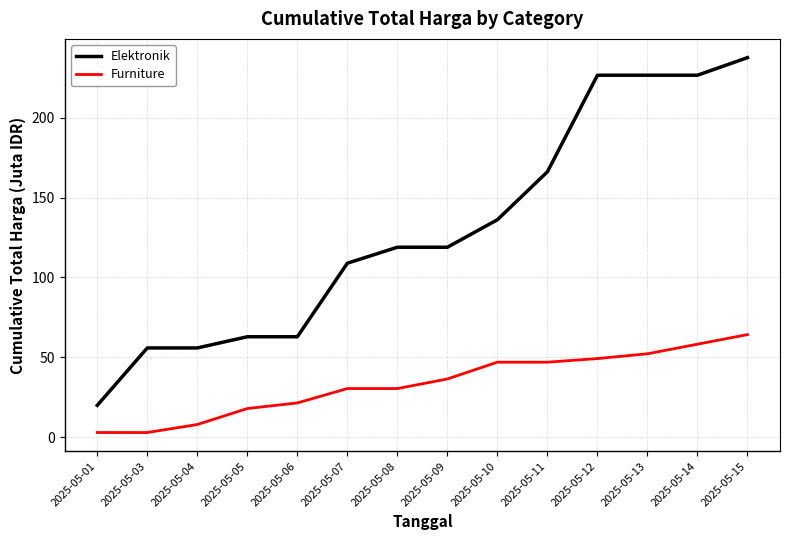

Rank the series by their maximum value, from highest to lowest.

Elektronik, Furniture